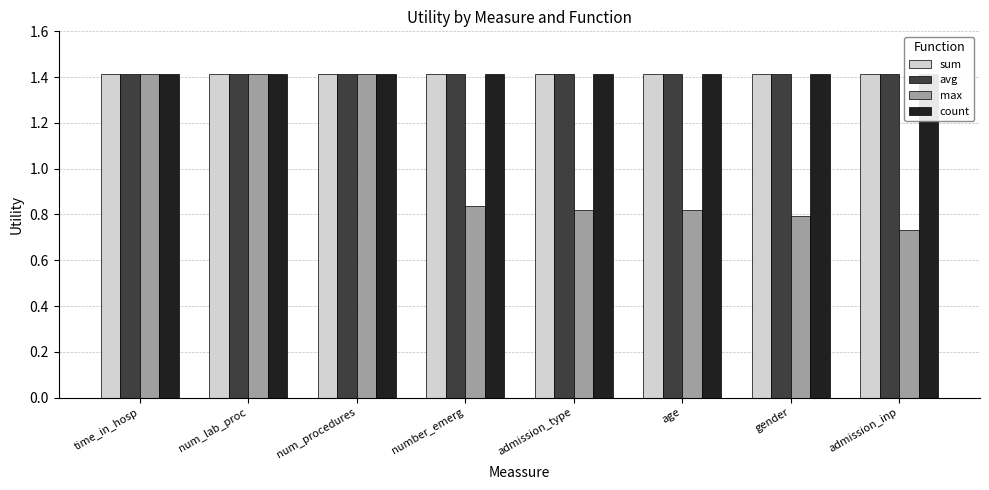

What is the difference between the highest and lowest values at admission_inp?

0.7